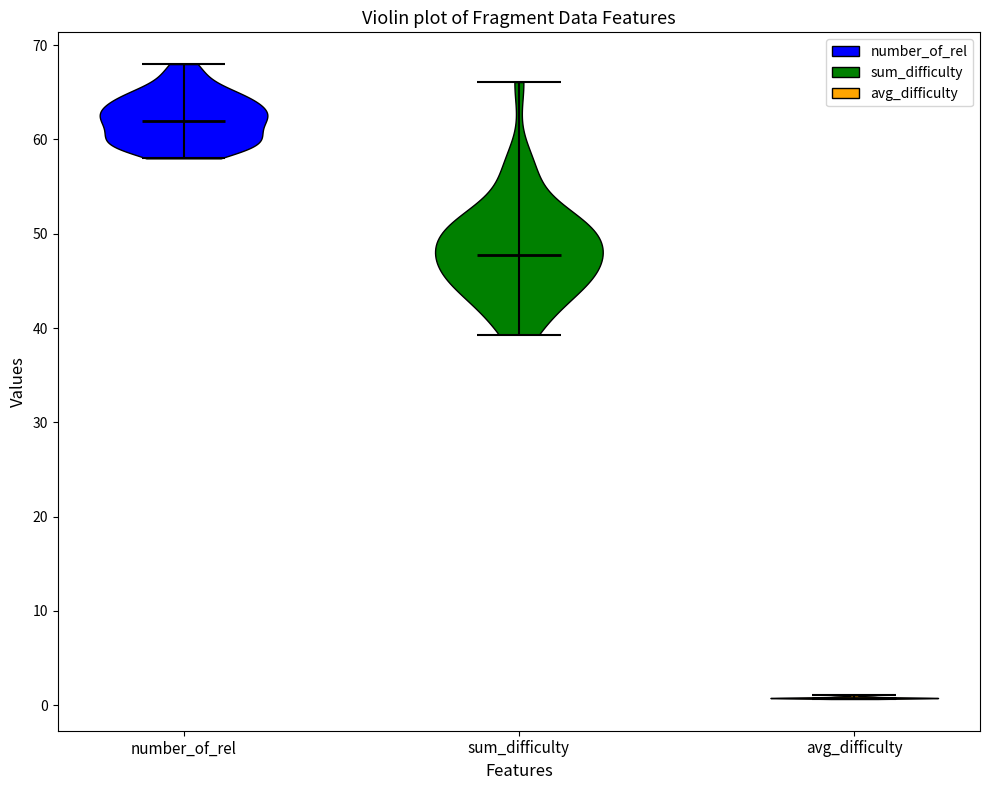

Which violin has the lowest median line?

avg_difficulty